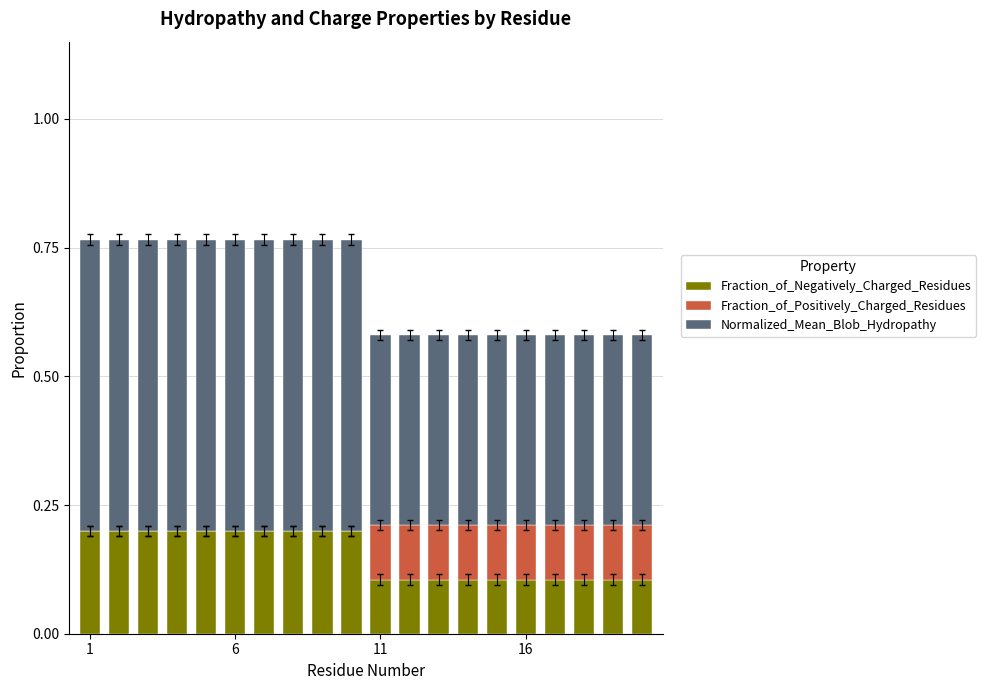

How many series are shown in this chart?

3